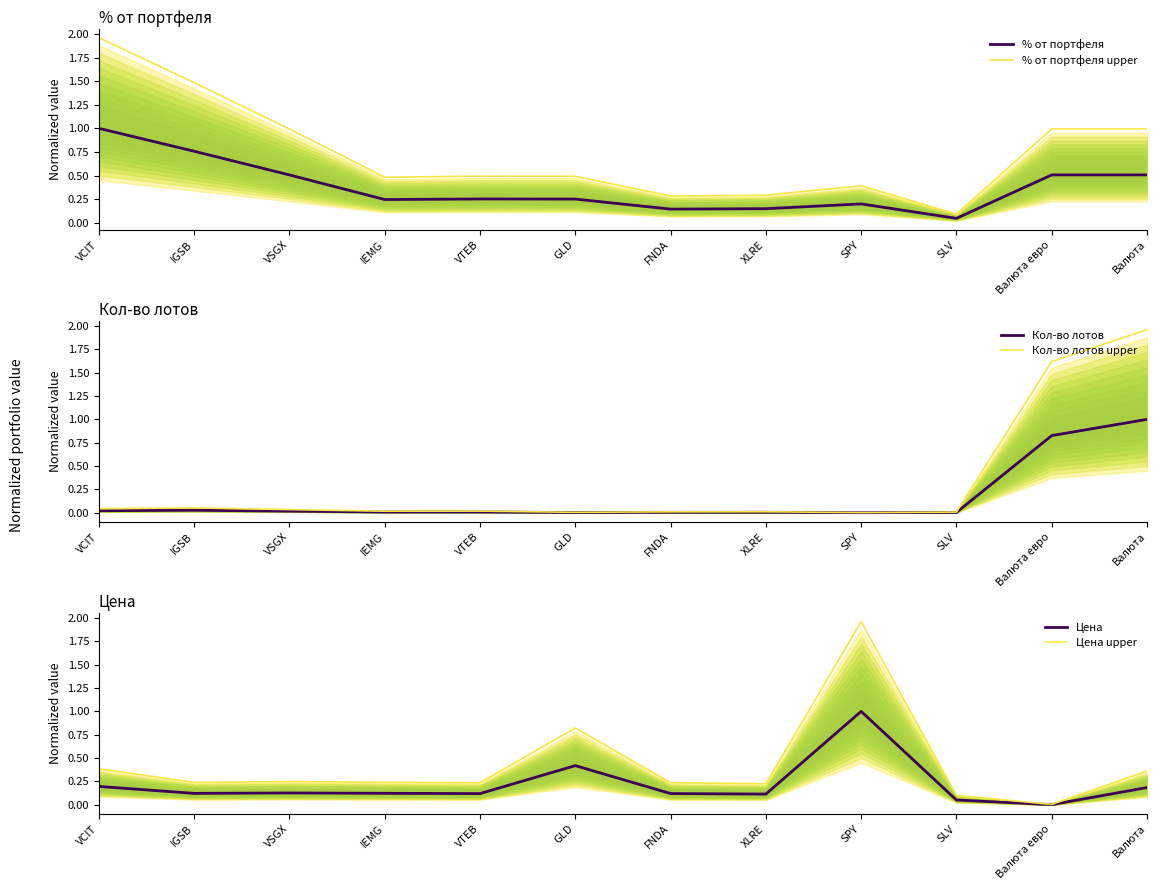

At how many categories does at least one series exceed 1?

5